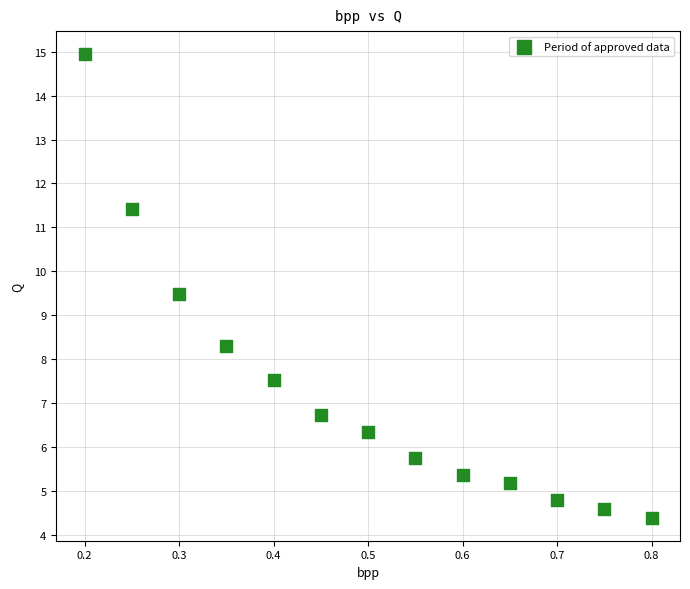

What is the range of X values (max minus min)?

0.6